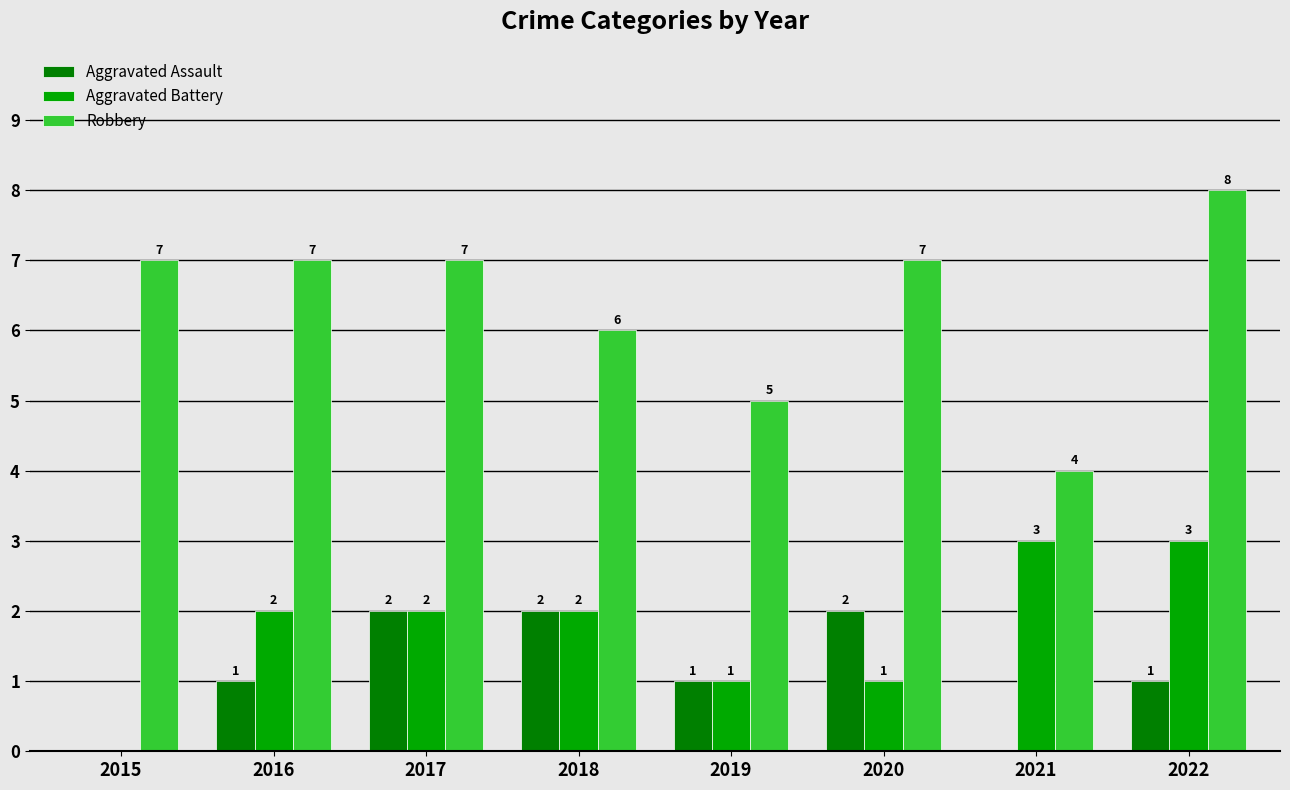

Between 2019 and 2022, which series saw the biggest shift?

Robbery